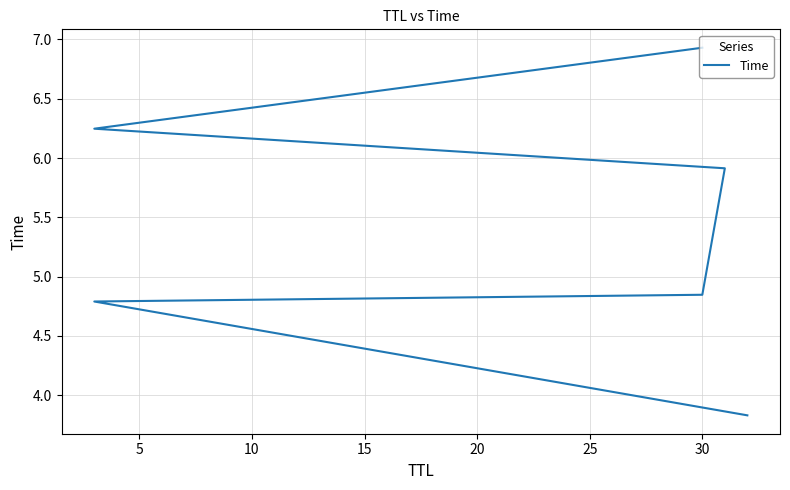

What is the difference between the values at 20 and 15?

0.3